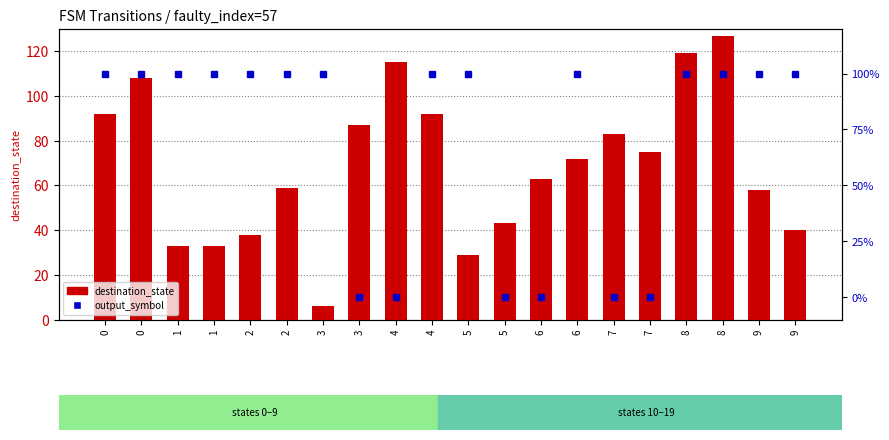

How many distinct data groups are displayed?

2